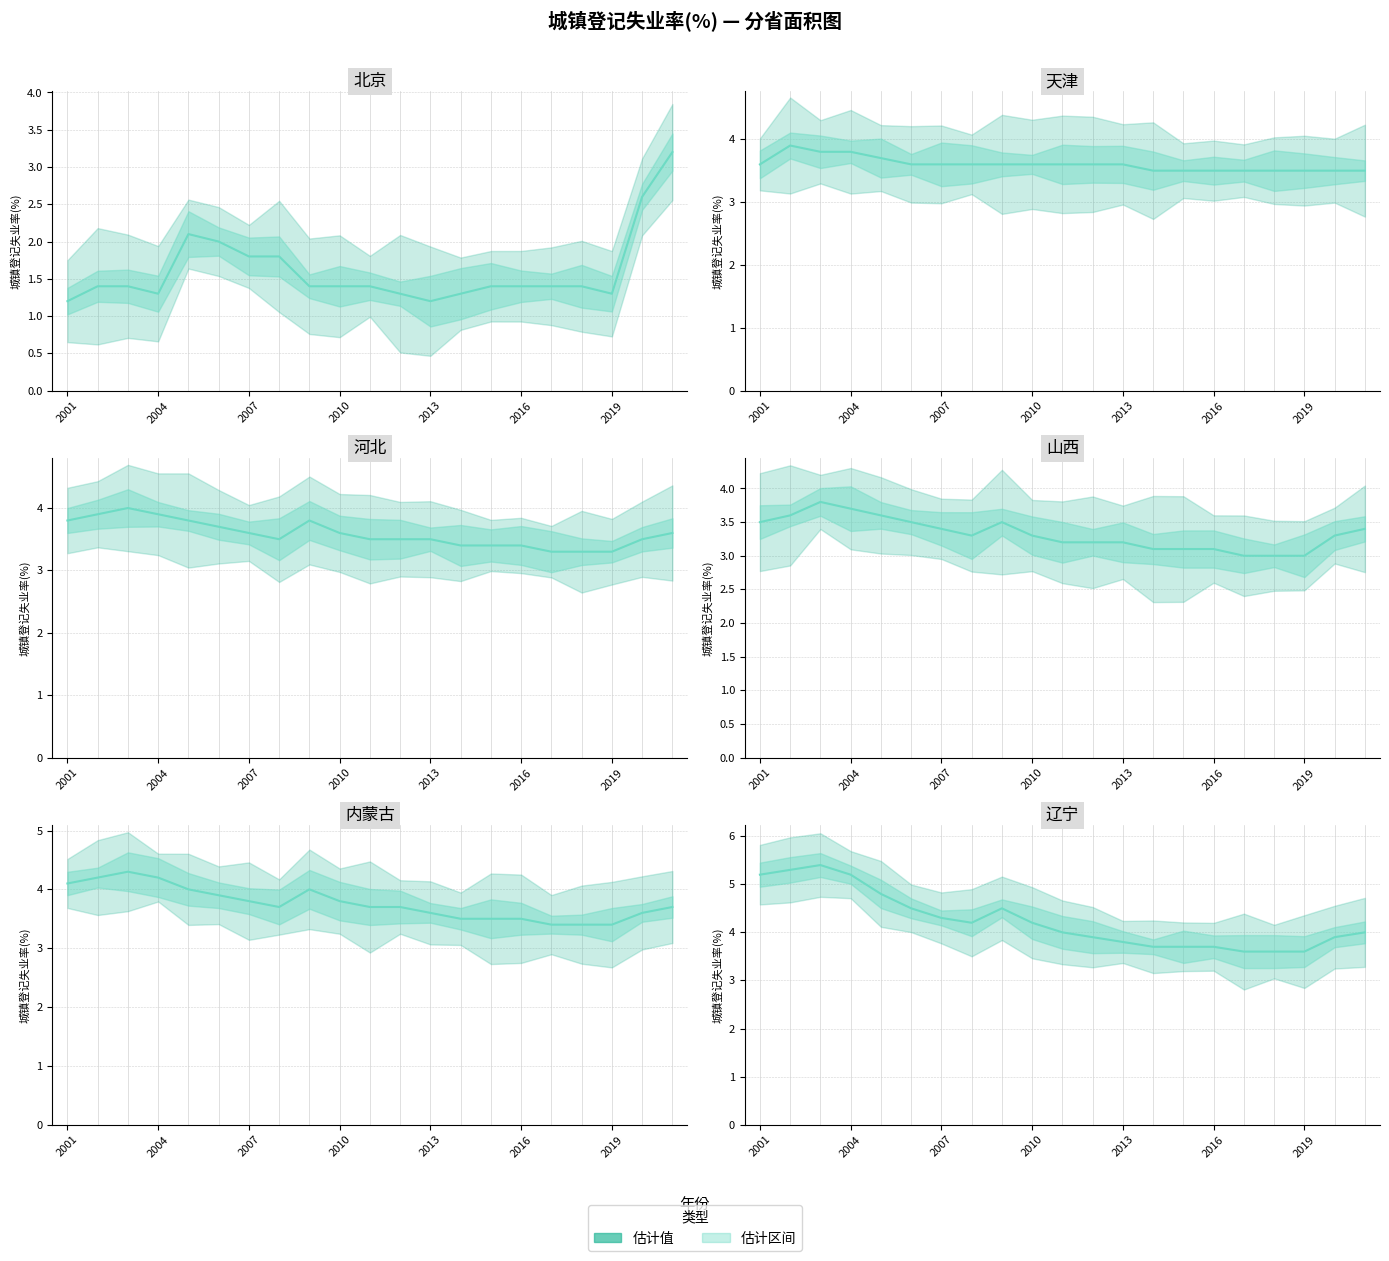

What is the maximum value for 河北 中值?

4.0